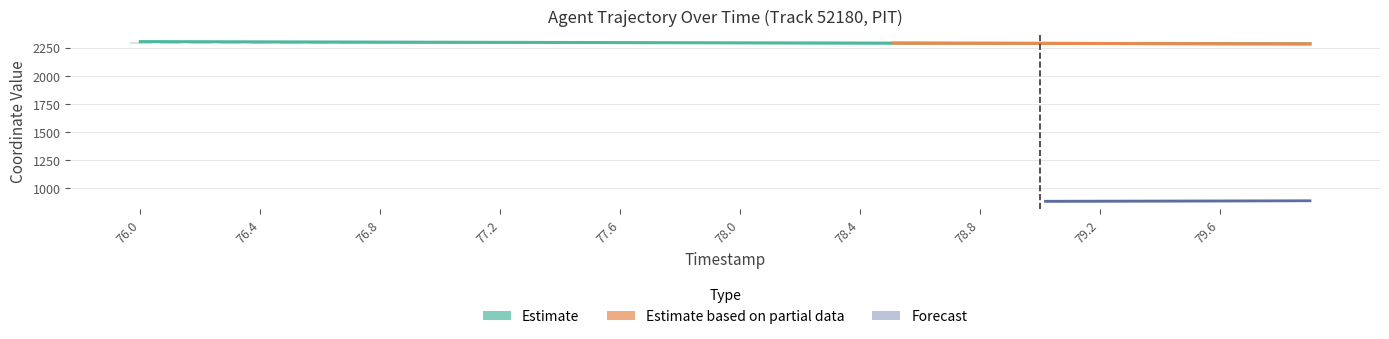

List the labels in order of value, smallest first.

79.9, 79.8, 79.7, 79.6, 79.5, 79.4, 79.3, 79.2, 79.1, 79.0, 78.9, 78.8, 78.7, 78.6, 78.5, 78.4, 78.3, 78.2, 78.1, 78.0, 77.9, 77.8, 77.7, 77.6, 77.5, 77.4, 77.3, 77.2, 77.1, 77.0, 76.9, 76.8, 76.7, 76.6, 76.5, 76.4, 76.3, 76.2, 76.1, 76.0